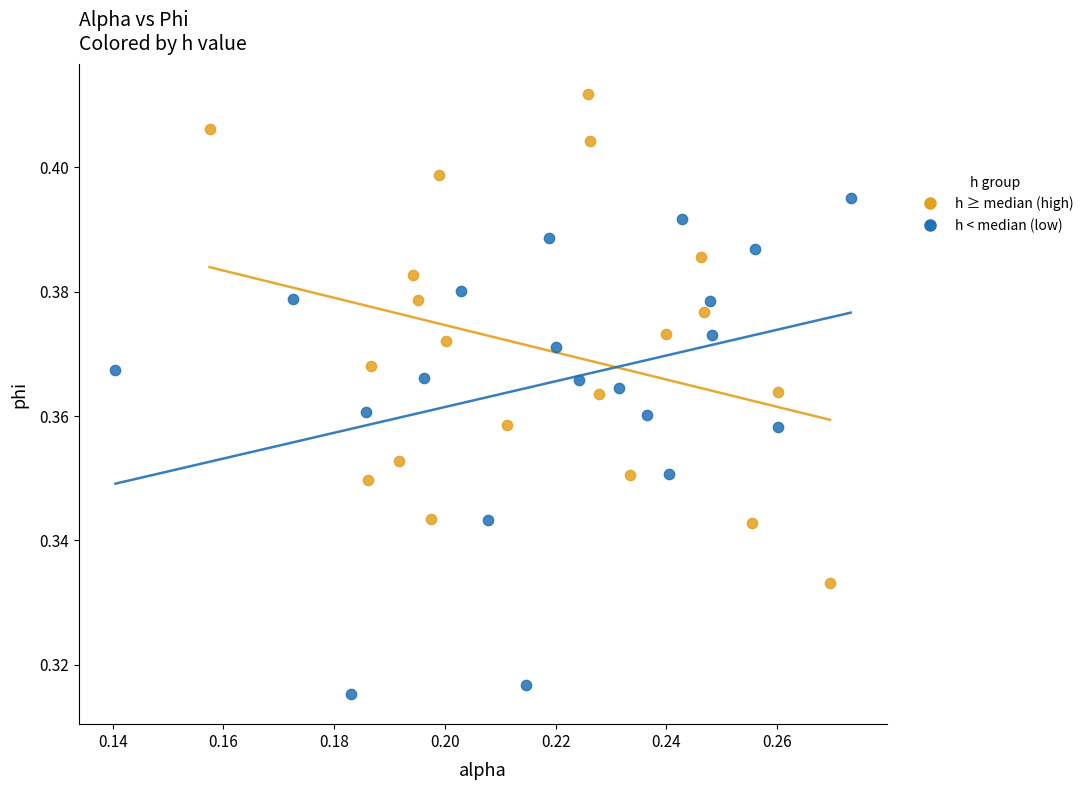

Which series reaches the maximum Y coordinate?

h ≥ median (high)